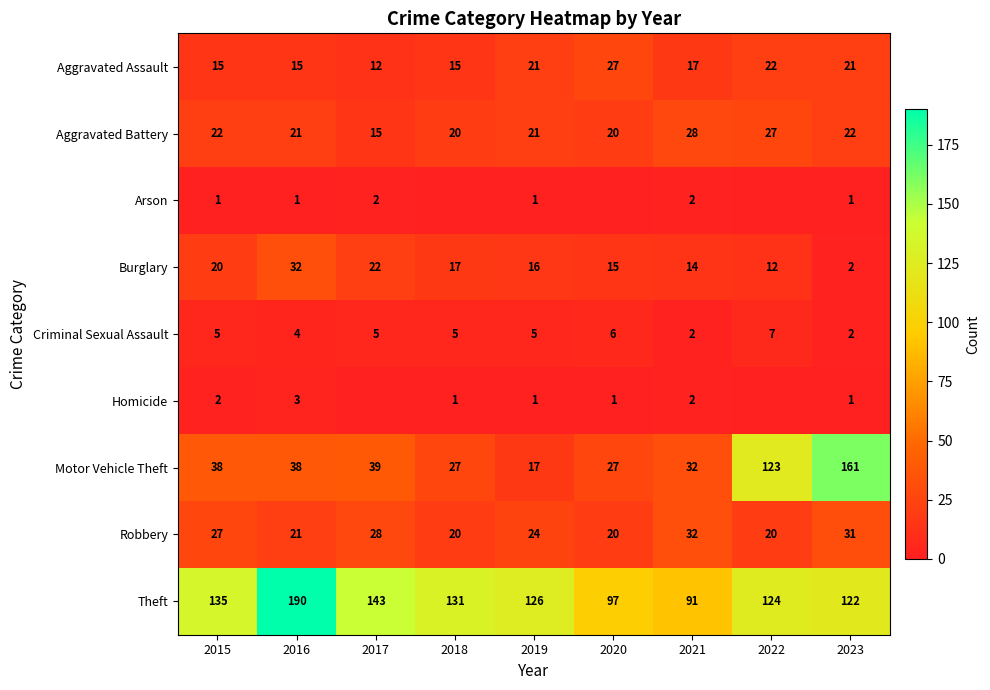

List the labels in order of Theft value, smallest first.

2021, 2020, 2023, 2022, 2019, 2018, 2015, 2017, 2016